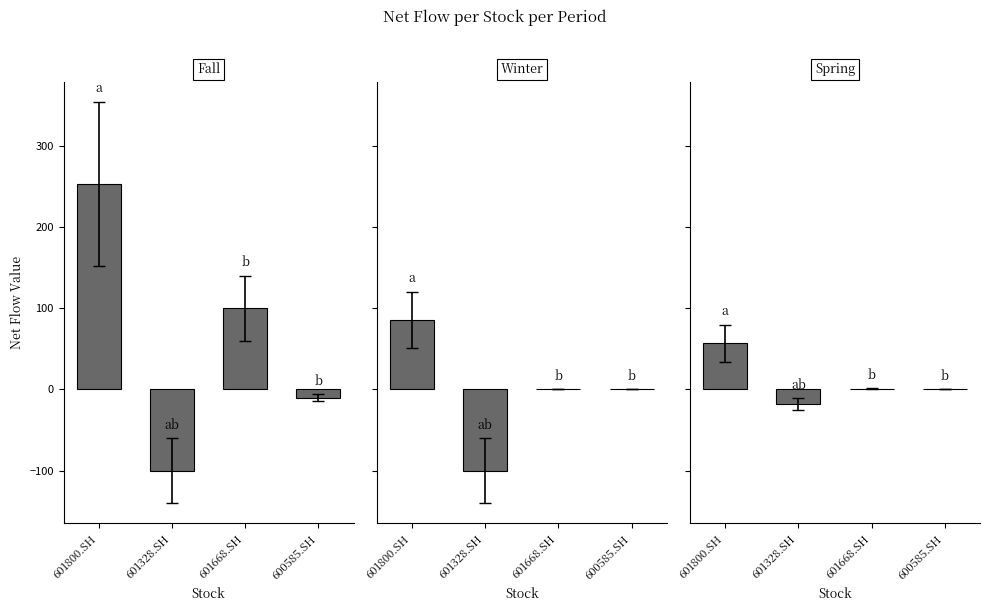

What is the difference between the maximum and minimum values in the Spring series?

75